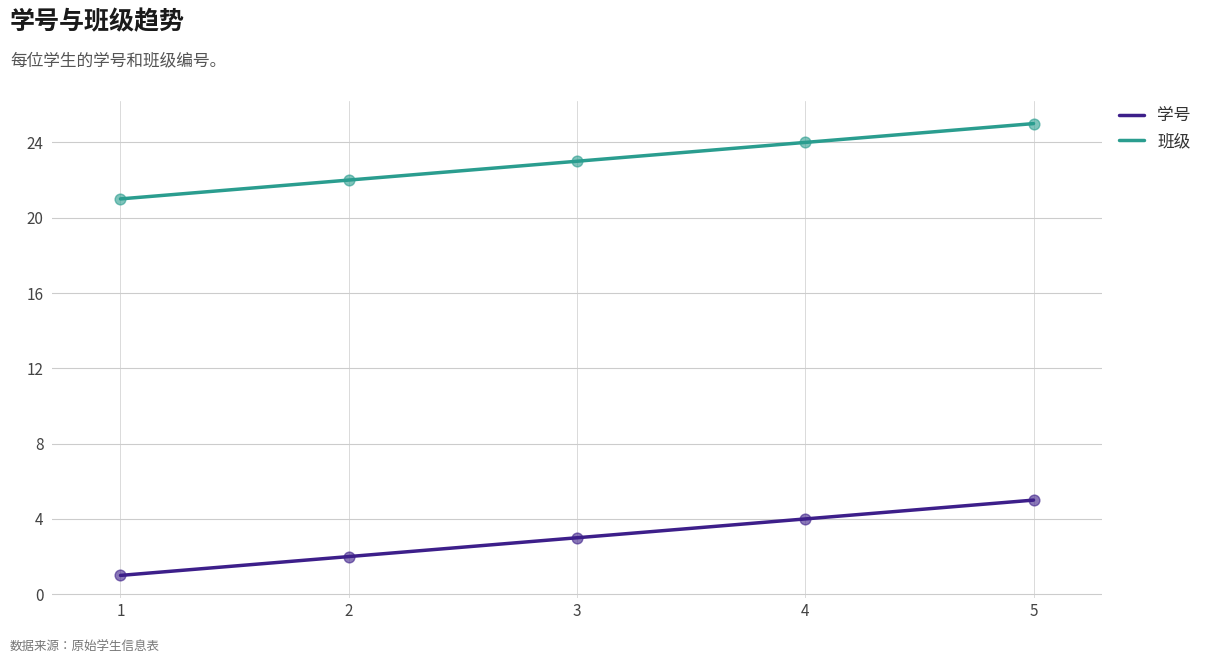

What is the minimum value for 班级?

21